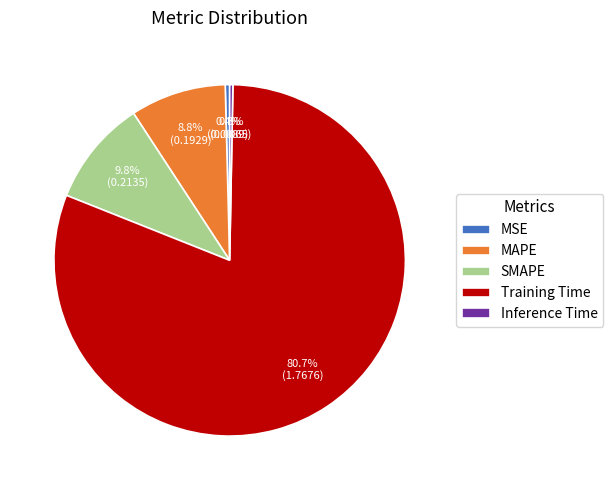

What is the largest slice in the pie chart?

Training Time